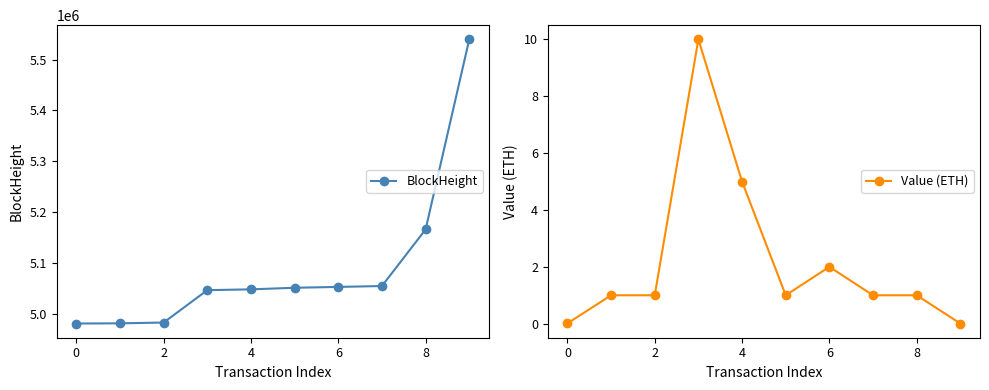

True or false: Value (ETH) has more than 0 interior local peaks.

True